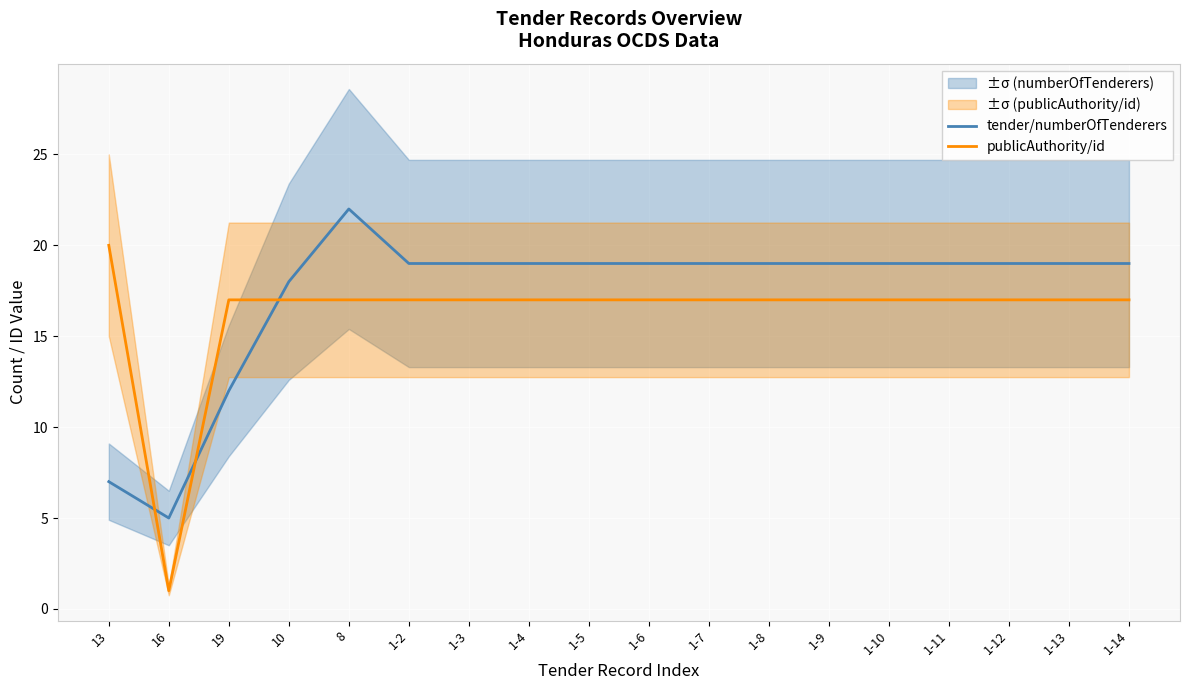

What is the difference between the maximum and second lowest values in the publicAuthority/id series?

3